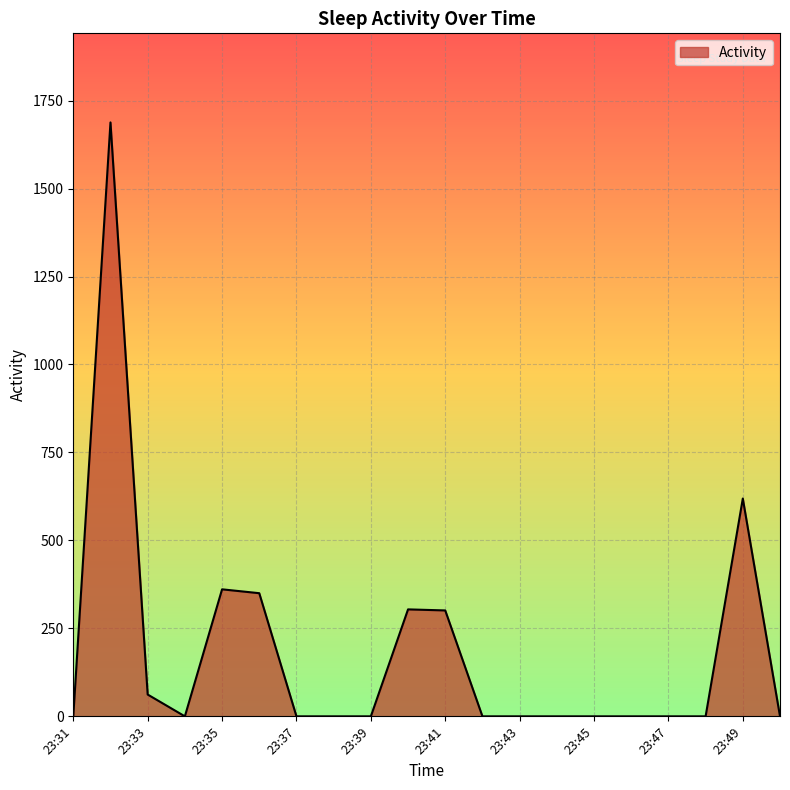

What is the greatest value displayed?

1688